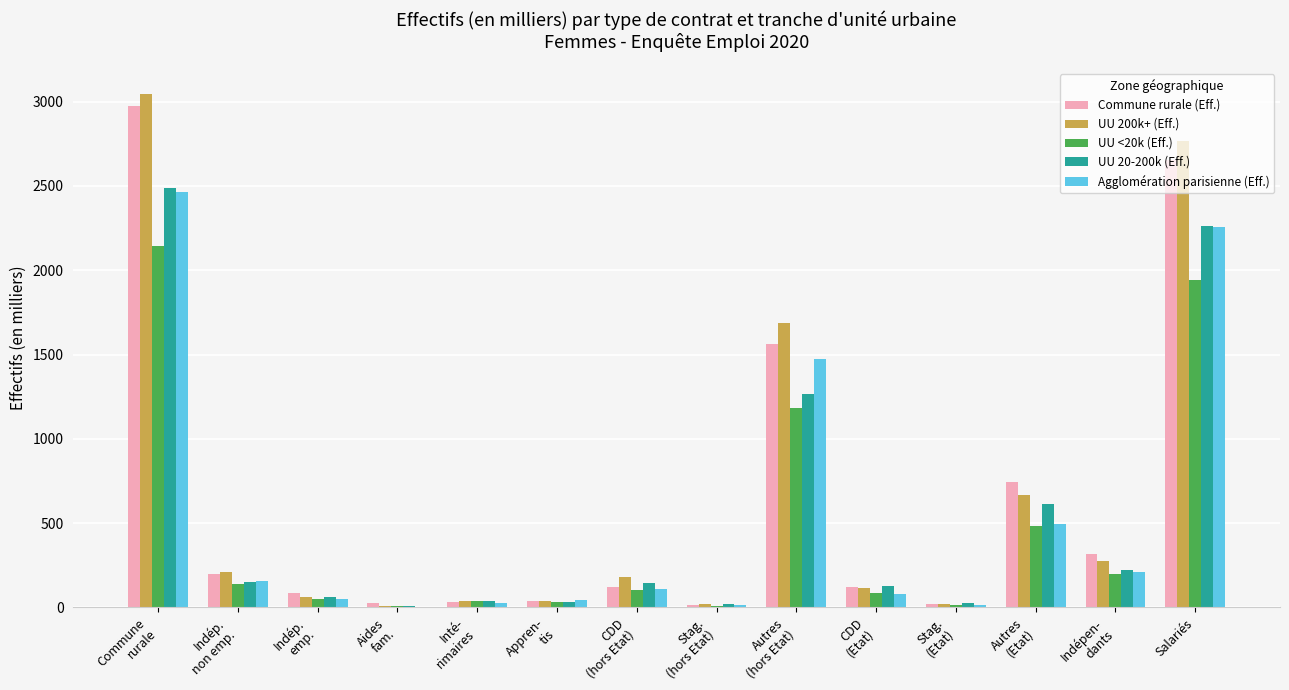

What is the maximum value for UU 200k+ (Eff.)?

3044.6